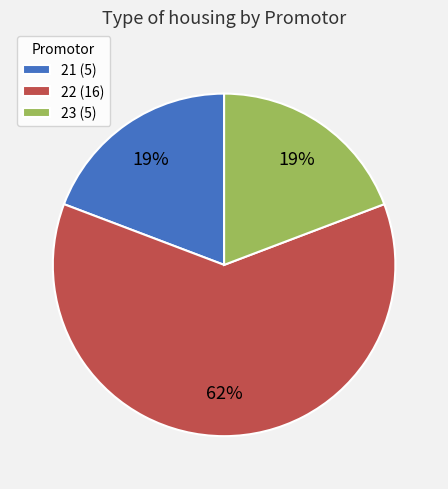

Does 22 represent more than half of the total?

Yes